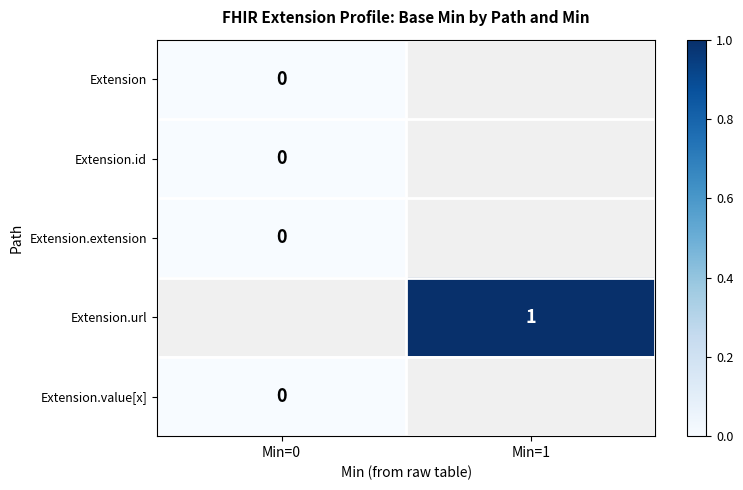

Is the value of Extension at Min=0 greater than the value of Extension.value[x] at Min=0?

No